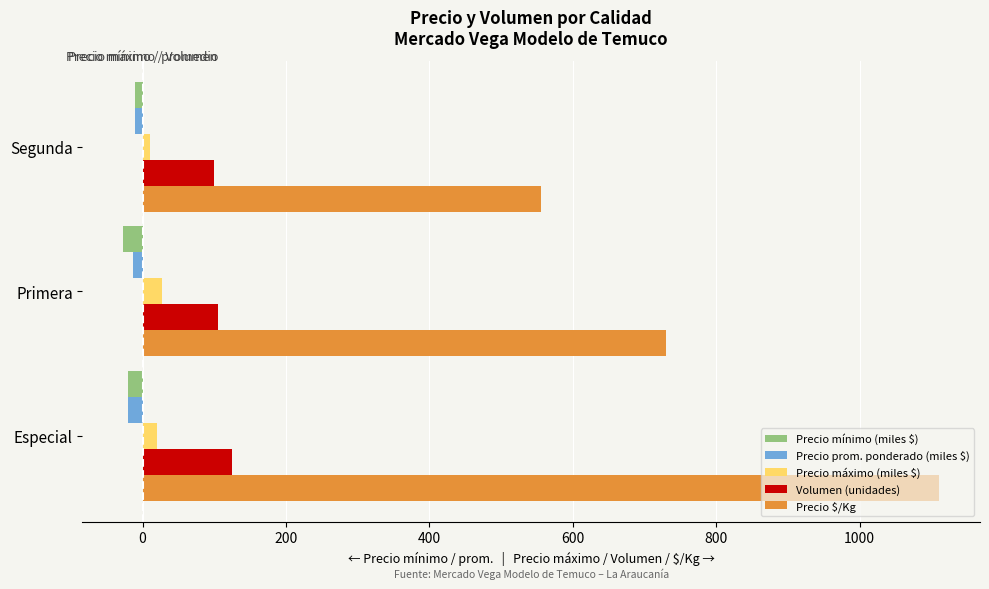

Which series changed the most between Primera and Segunda?

Precio $/Kg